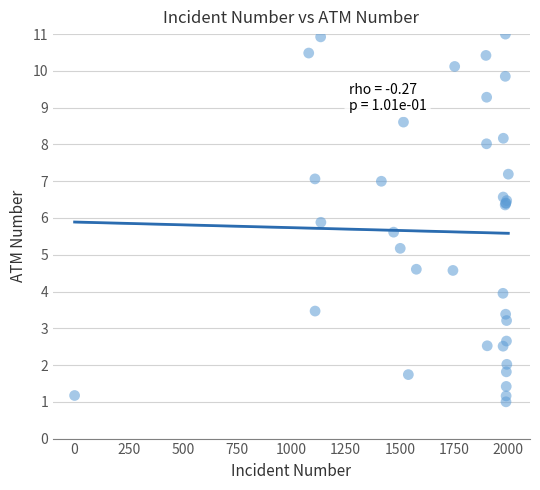

What Y value in the scatter plot is closest to 6?

5.9